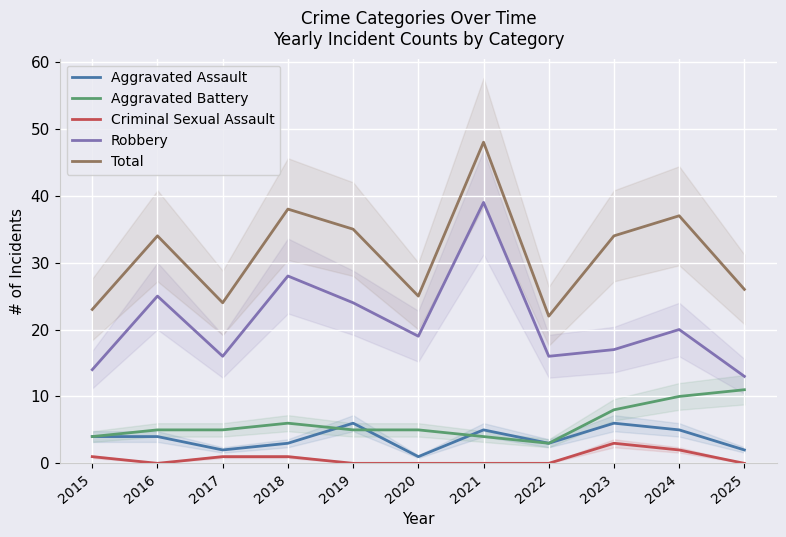

How many Aggravated Battery values are between 4 and 8?

8